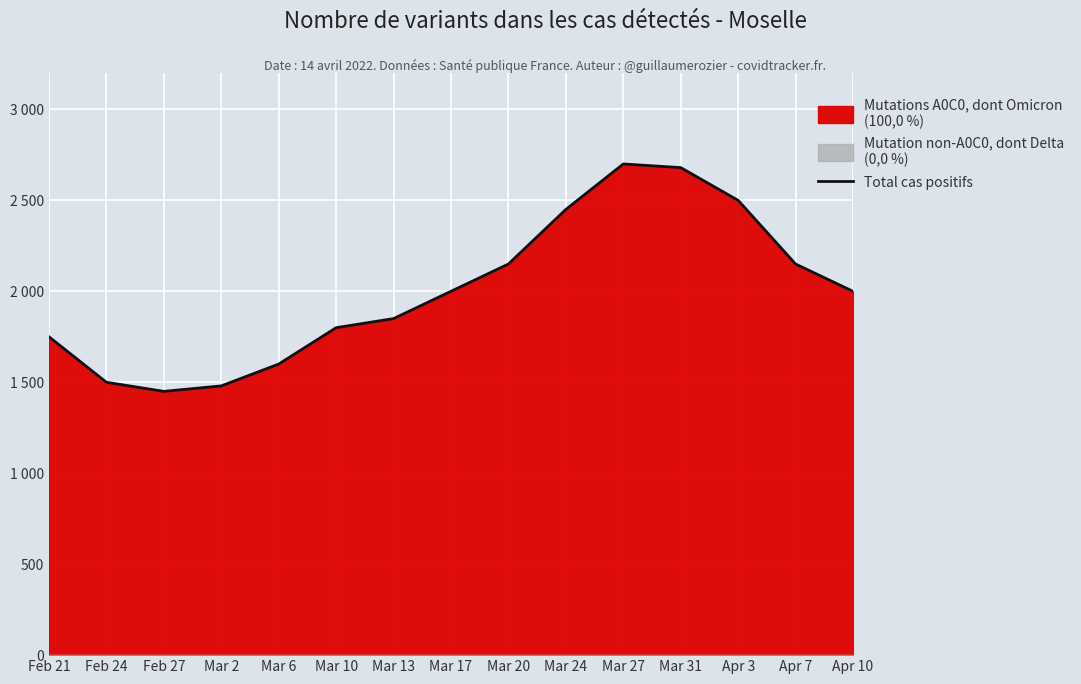

True or false: the data shows 1450 at Feb 27.

True